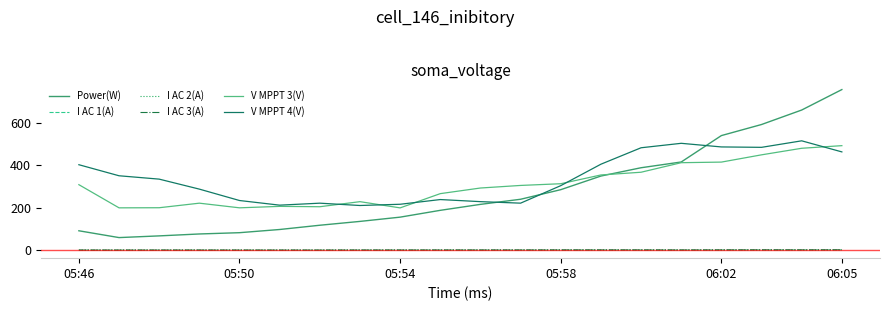

What is the average value of the I AC 3(A) series?

1.8